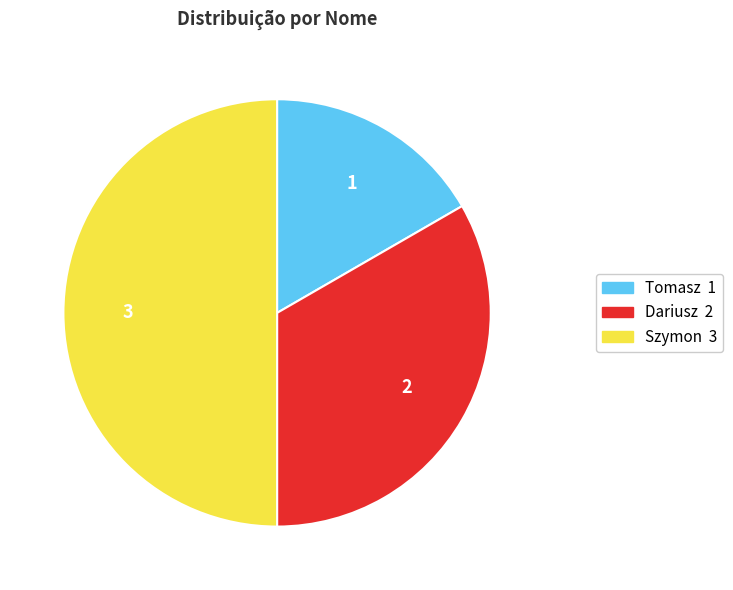

Which slice is the smallest?

Tomasz